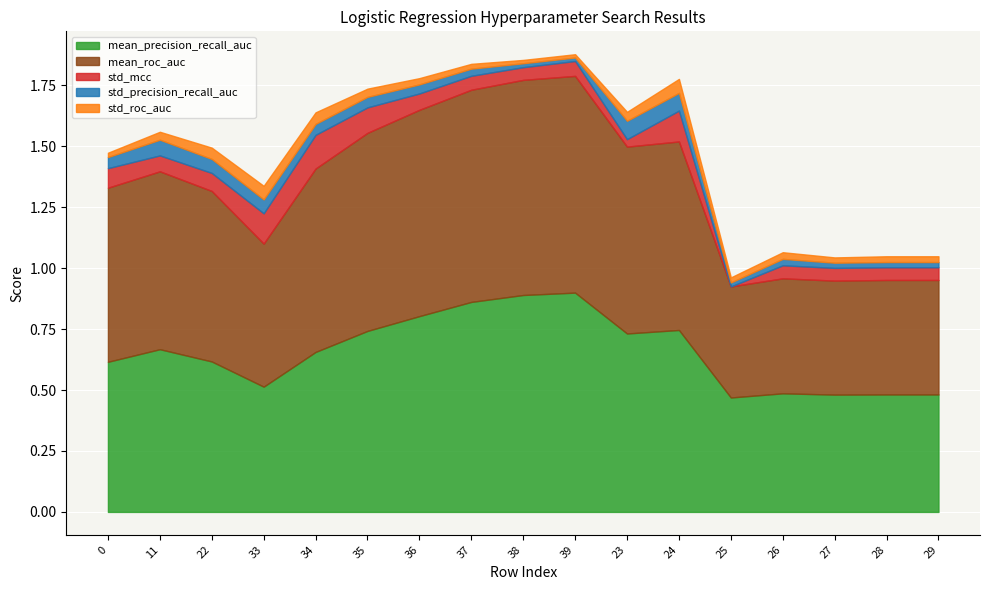

Reading left to right, transcribe all the data shown in this chart.

mean_precision_recall_auc: 0.6	0.7	0.6	0.5	0.7	0.7	0.8	0.9	0.9	0.9	0.7	0.7	0.5	0.5	0.5	0.5	0.5
mean_roc_auc: 0.7	0.7	0.7	0.6	0.8	0.8	0.8	0.9	0.9	0.9	0.8	0.8	0.5	0.5	0.5	0.5	0.5
std_mcc: 0.1	0.1	0.1	0.1	0.1	0.1	0.1	0.1	0.1	0.1	0.0	0.1	0.0	0.1	0.1	0.1	0.1
std_precision_recall_auc: 0.0	0.1	0.1	0.1	0.0	0.0	0.0	0.0	0.0	0.0	0.1	0.1	0.0	0.0	0.0	0.0	0.0
std_roc_auc: 0.0	0.0	0.0	0.1	0.0	0.0	0.0	0.0	0.0	0.0	0.0	0.1	0.0	0.0	0.0	0.0	0.0